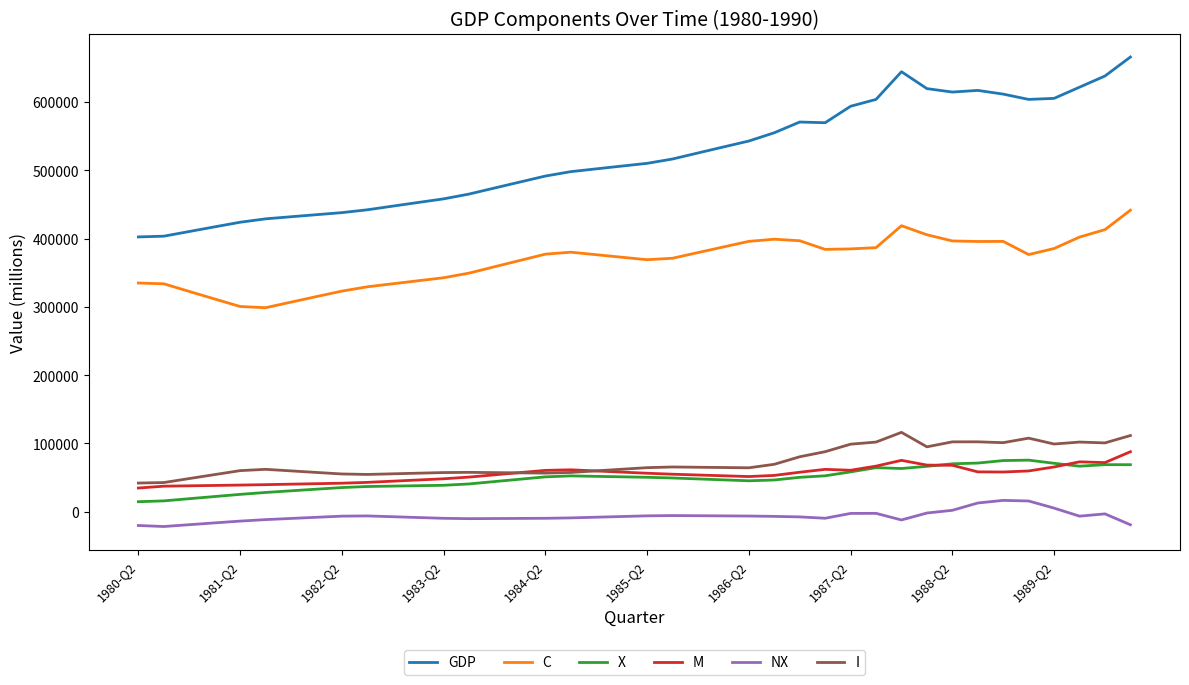

What is the greatest value displayed?

665615.2